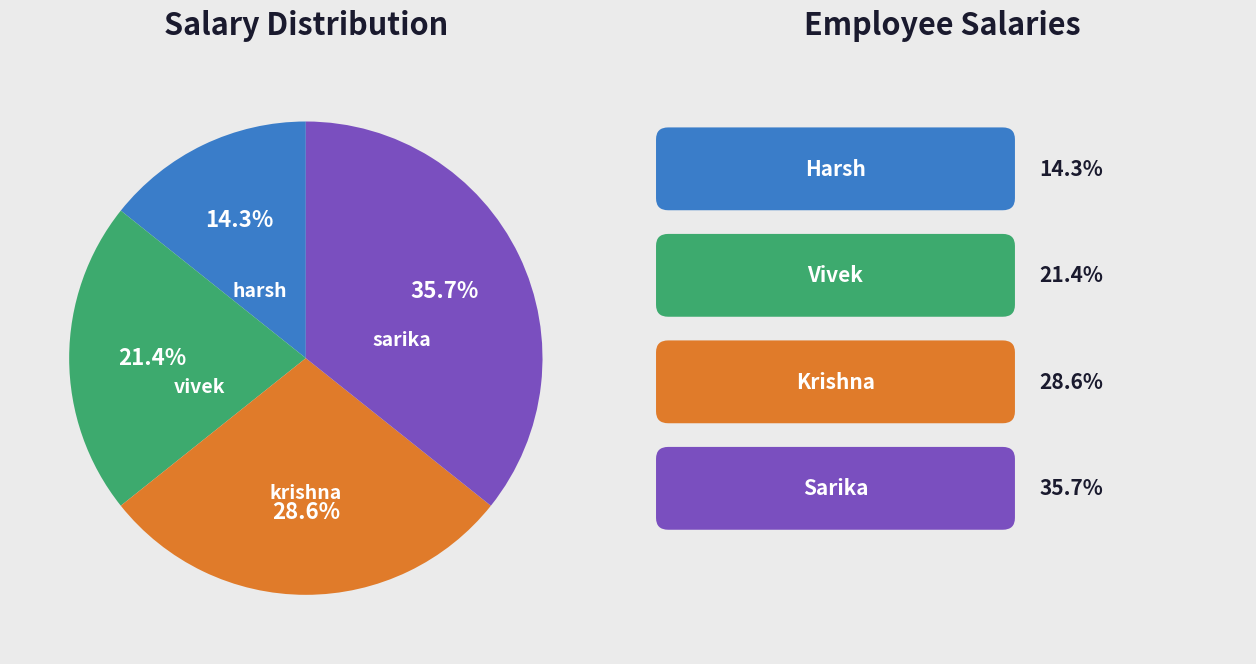

How many slices are in this pie chart?

4